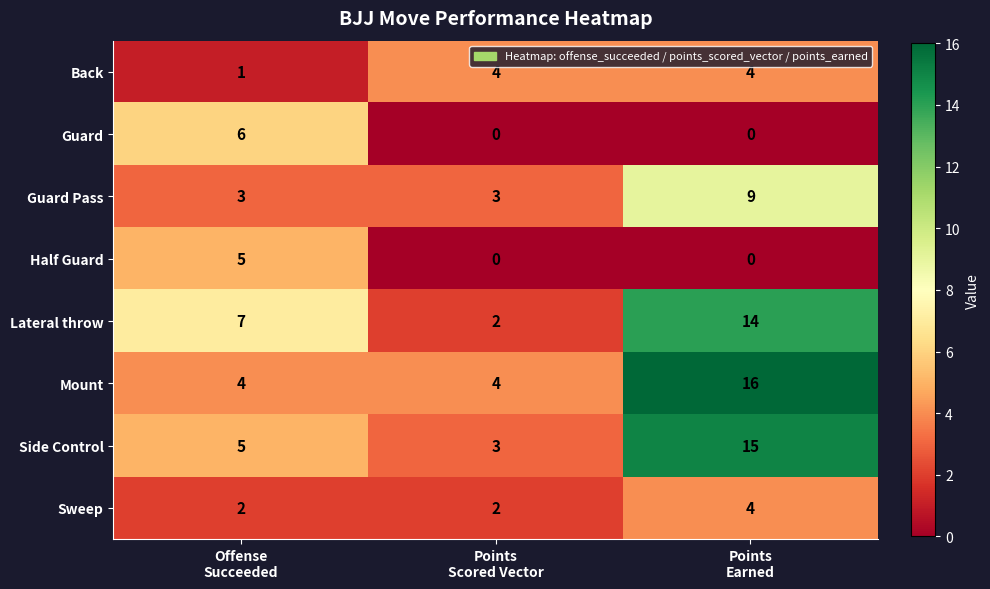

What is the sum of all Back values?

9